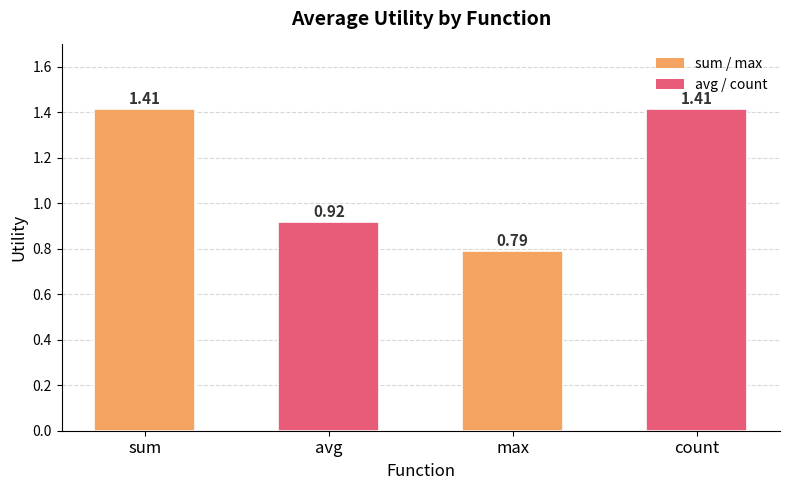

Which category has the lowest value across all series?

max